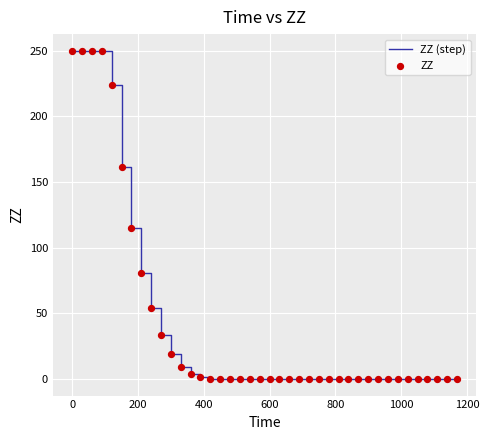

What is the maximum value shown in the chart?

250.0